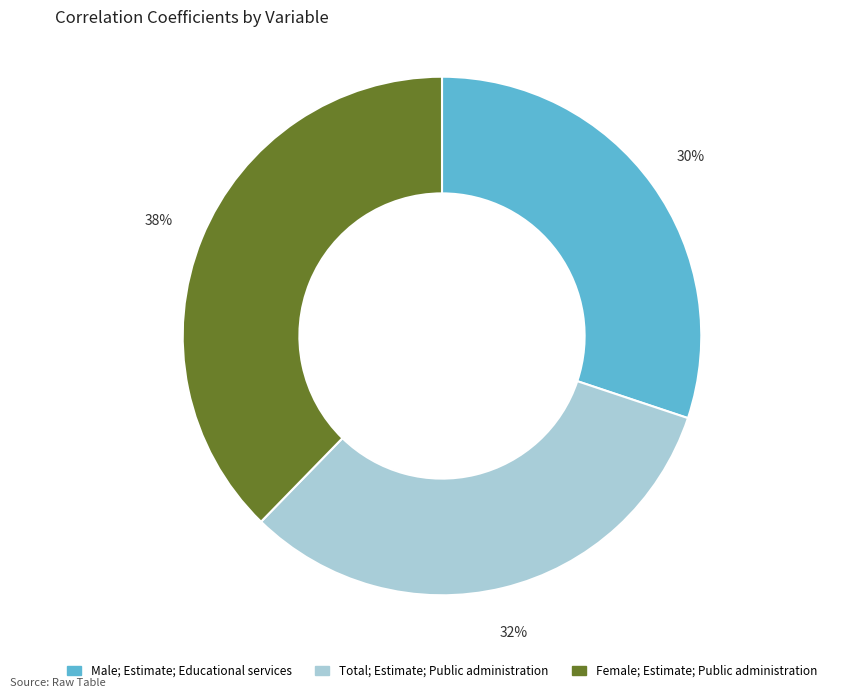

Is it true that Male; Estimate; Educational services is 22% of the pie?

False